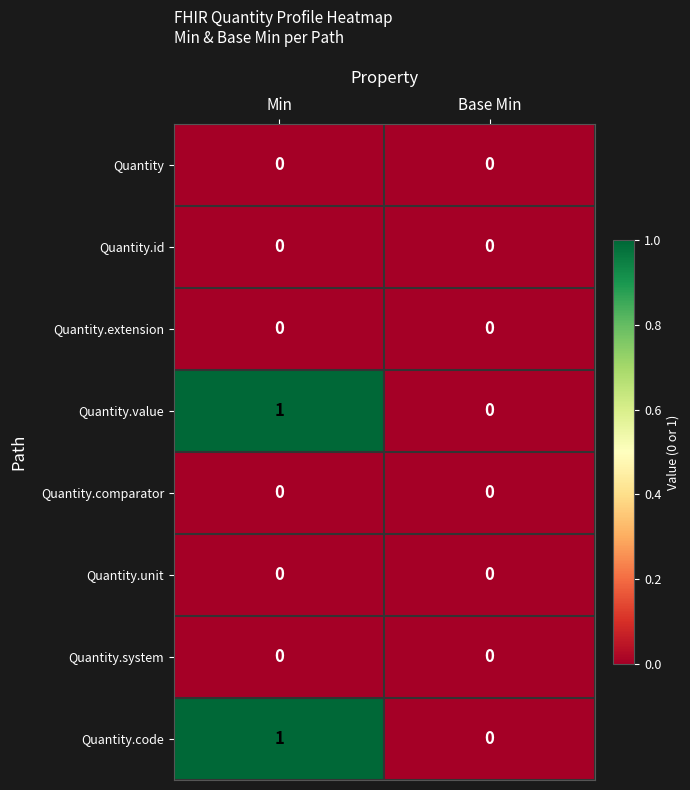

Reading left to right, list all the values displayed in this chart.

Quantity: Min=0	Base Min=0
Quantity.id: Min=0	Base Min=0
Quantity.extension: Min=0	Base Min=0
Quantity.value: Min=1	Base Min=0
Quantity.comparator: Min=0	Base Min=0
Quantity.unit: Min=0	Base Min=0
Quantity.system: Min=0	Base Min=0
Quantity.code: Min=1	Base Min=0